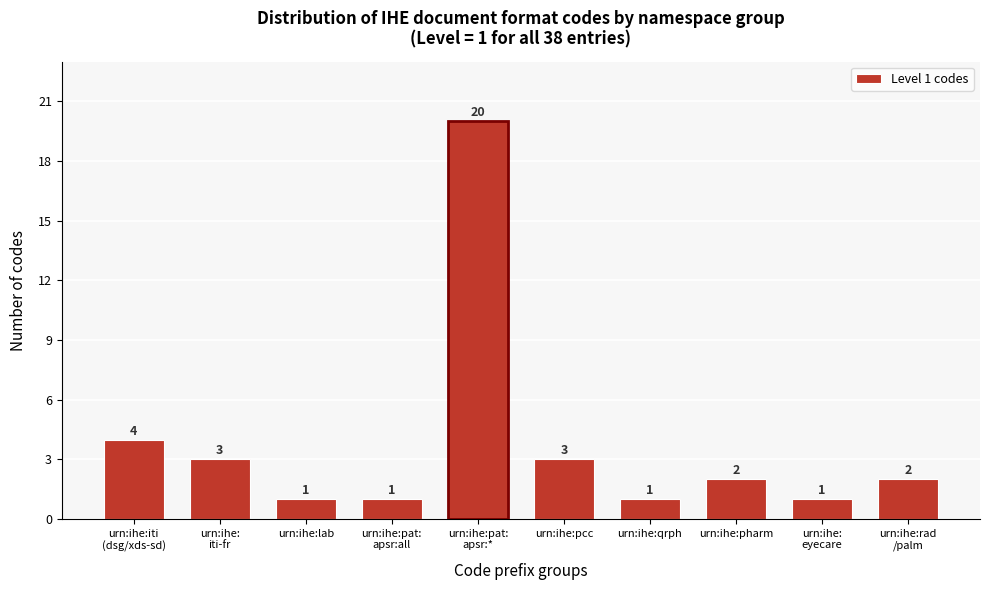

Reading left to right, transcribe all the data shown in this chart.

4	3	1	1	20	3	1	2	1	2